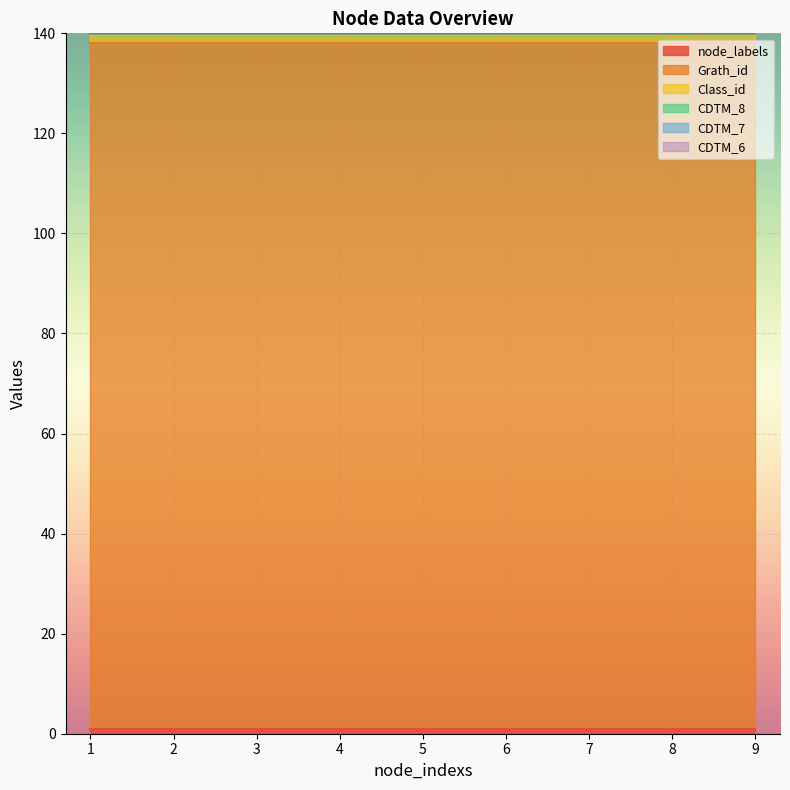

Count the number of data series in this chart.

6